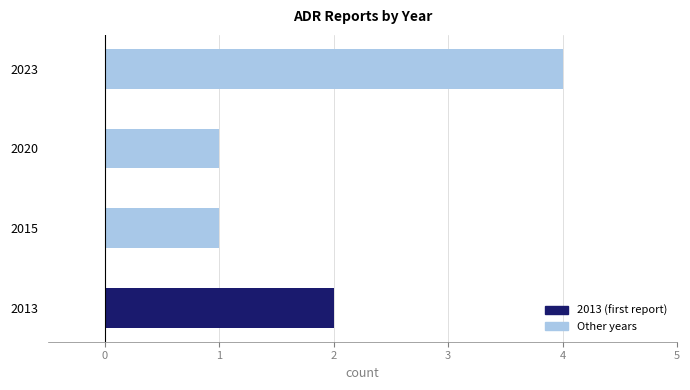

What is the difference between the second highest and minimum values?

1